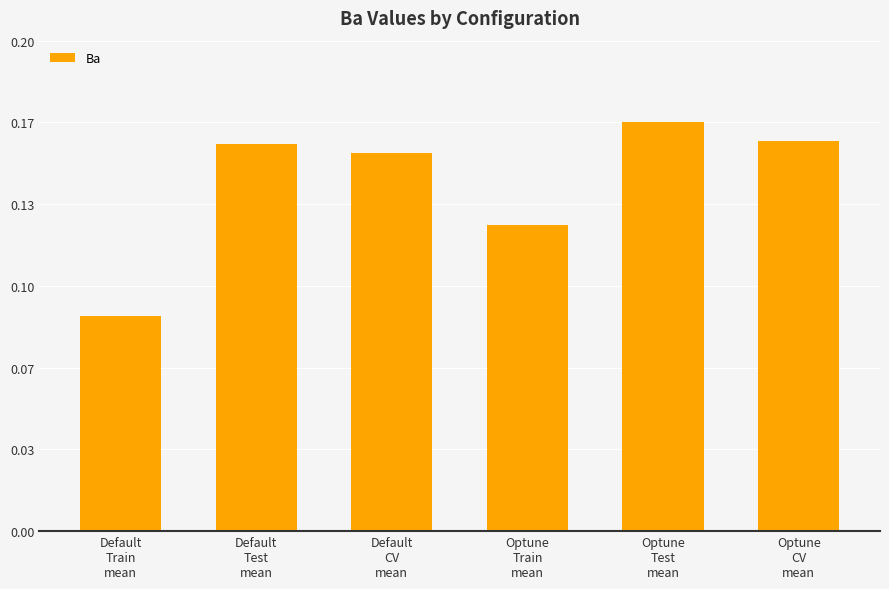

Which category has the highest value across all series?

Optune
Test
mean